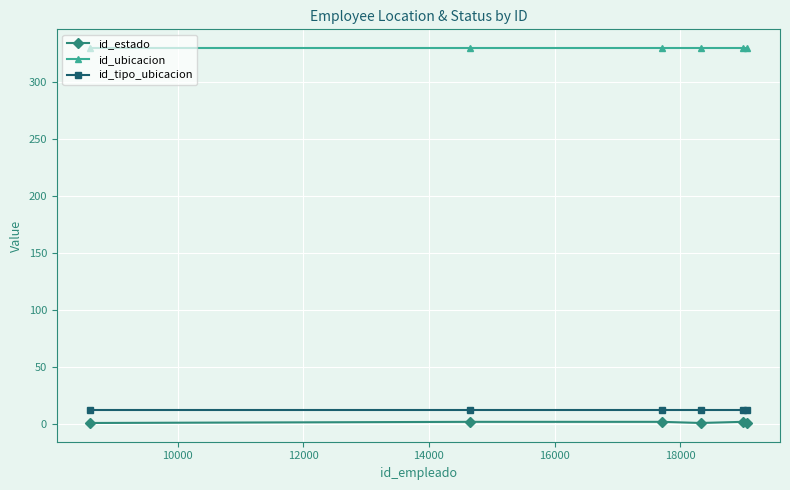

What is the sum of all id_ubicacion values?

1980